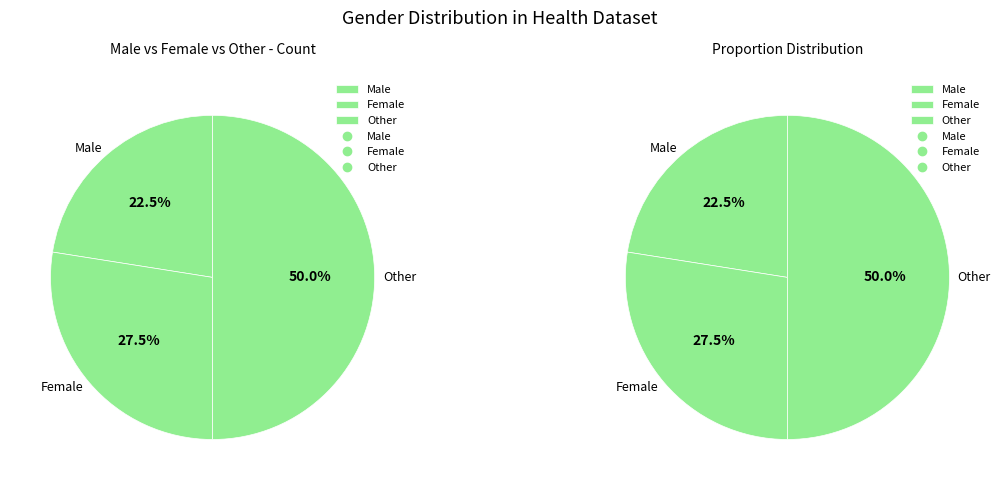

How many segments does this pie chart have?

3